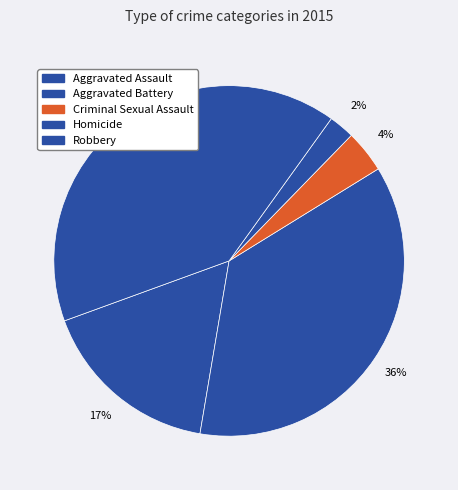

Count the number of slices in the pie.

5